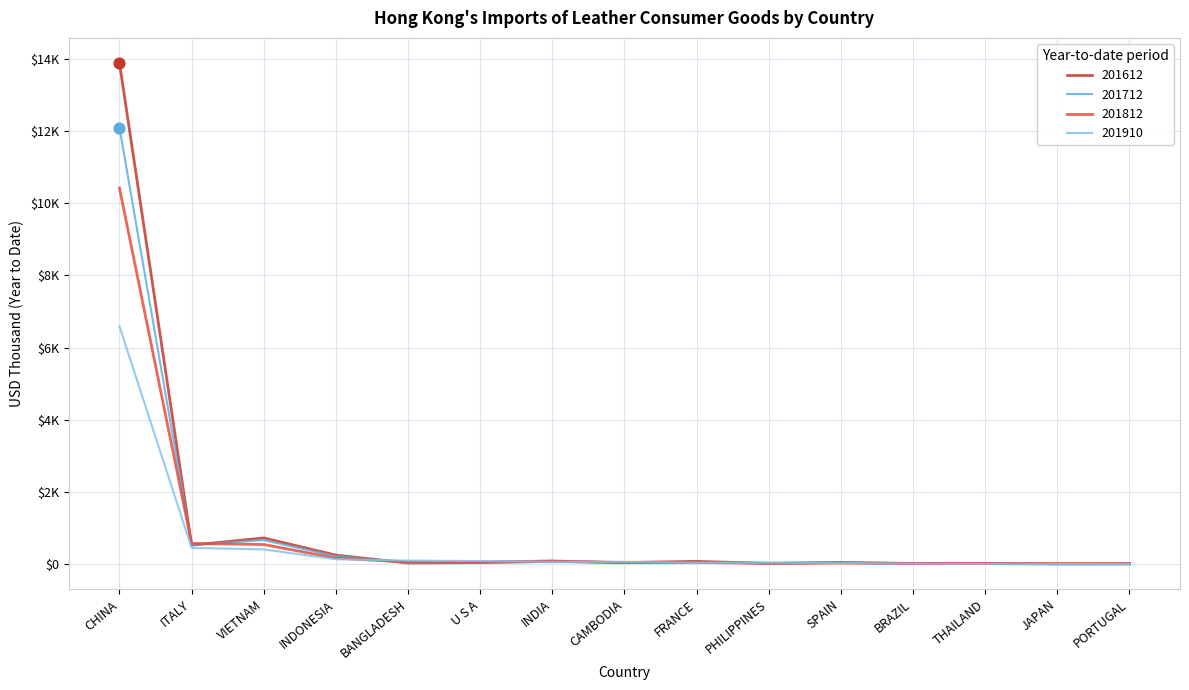

At how many categories does at least one series exceed 4010?

1